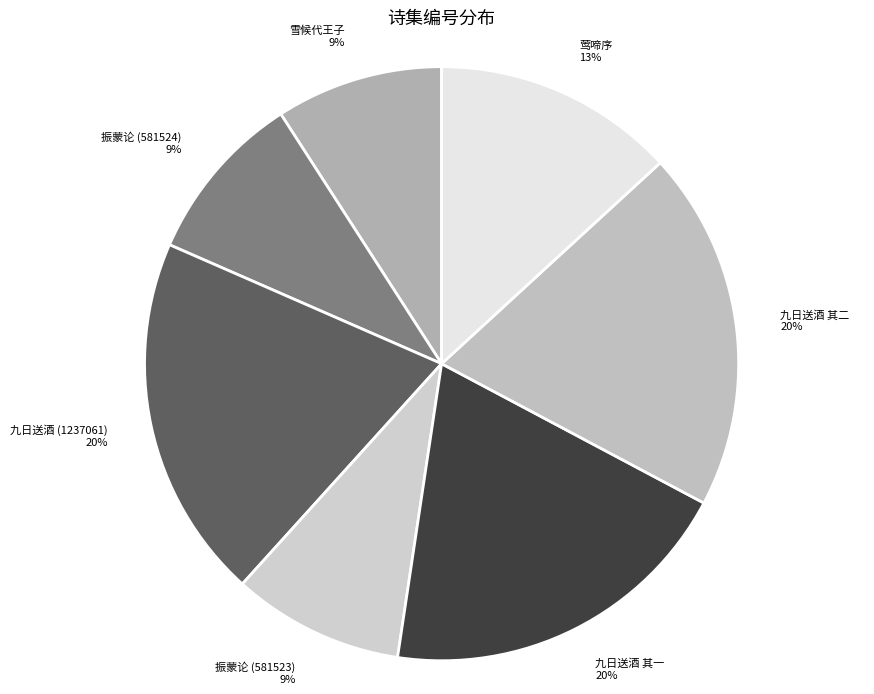

Count the number of slices in the pie.

7